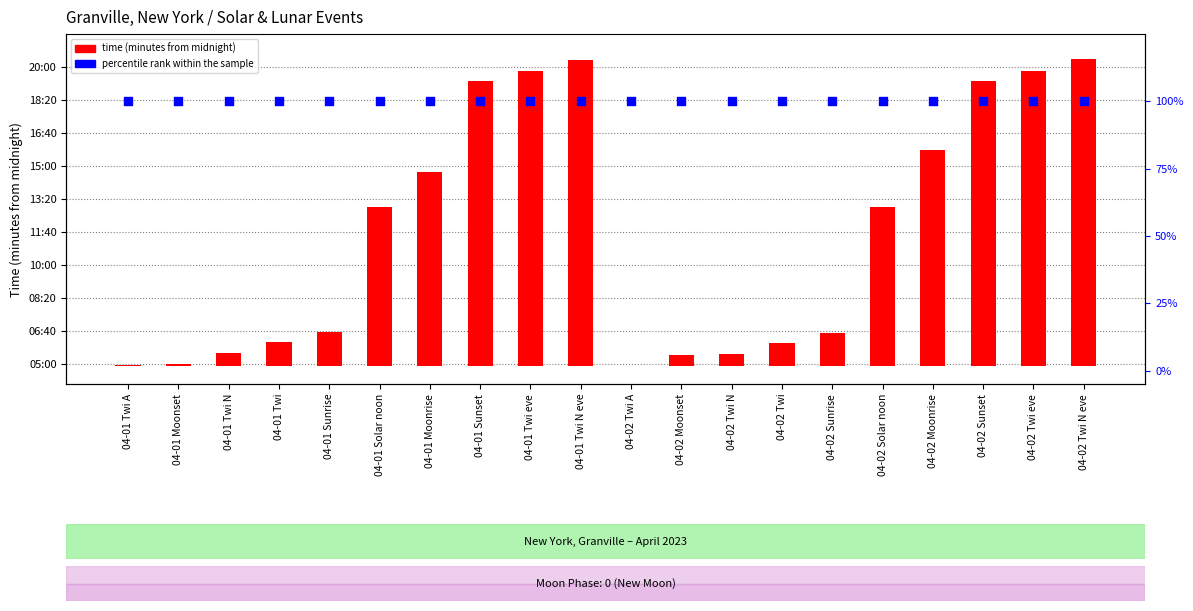

Is the value of time (minutes from midnight) at 04-02 Twi A greater than the value of percentile rank within the sample at 04-02 Twi N eve?

No